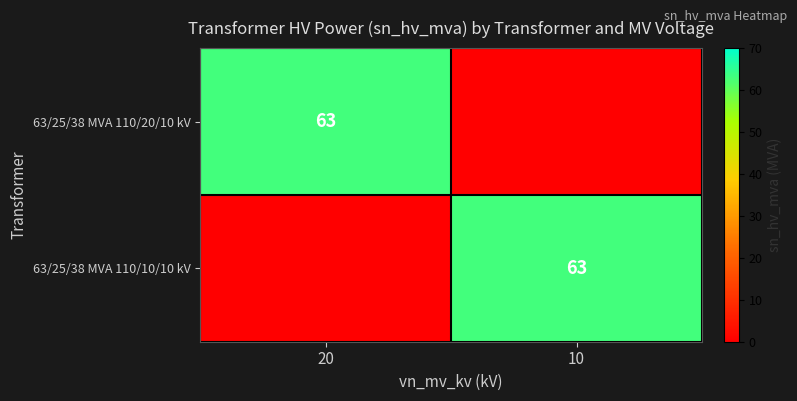

The value of 63/25/38 MVA 110/20/10 kV at 20 is 96. True or false?

False